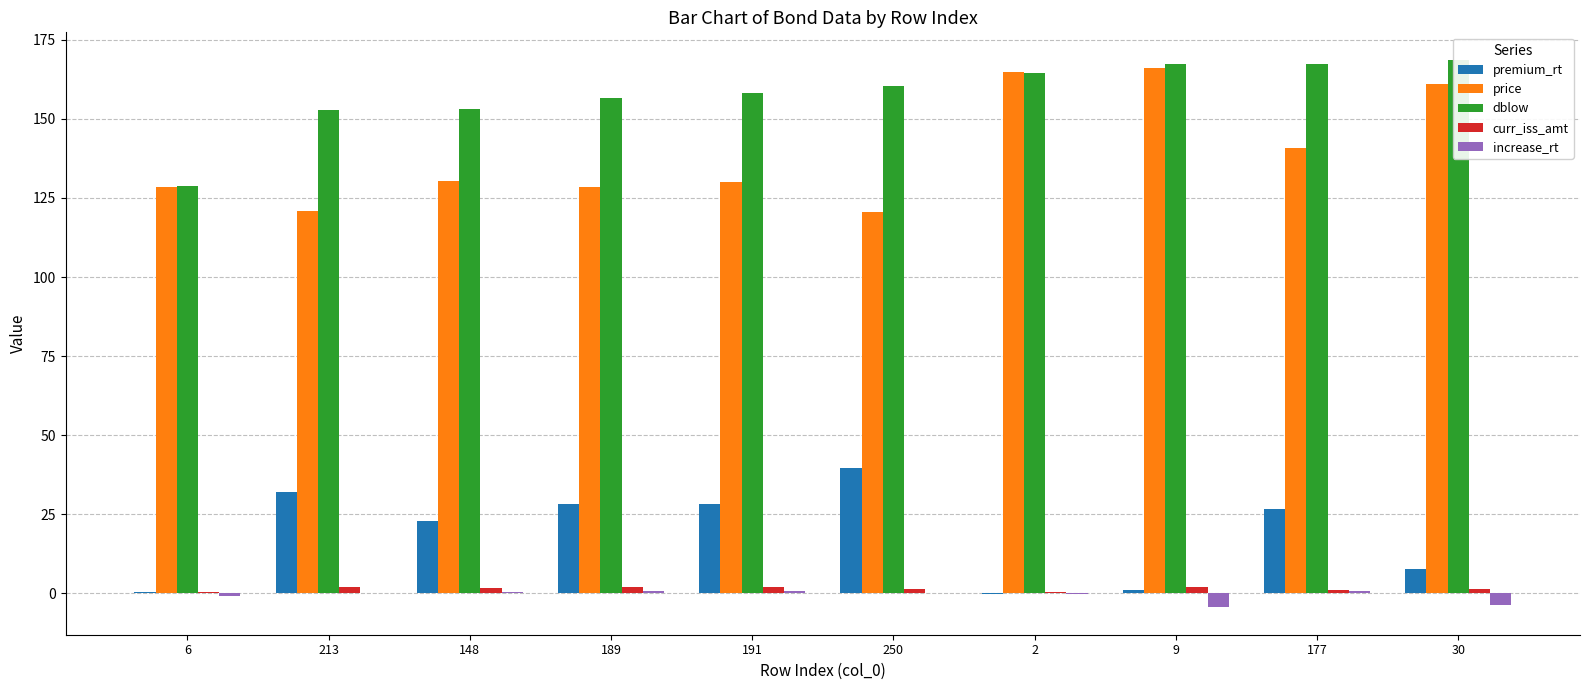

What is the minimum value shown in the chart?

-4.4